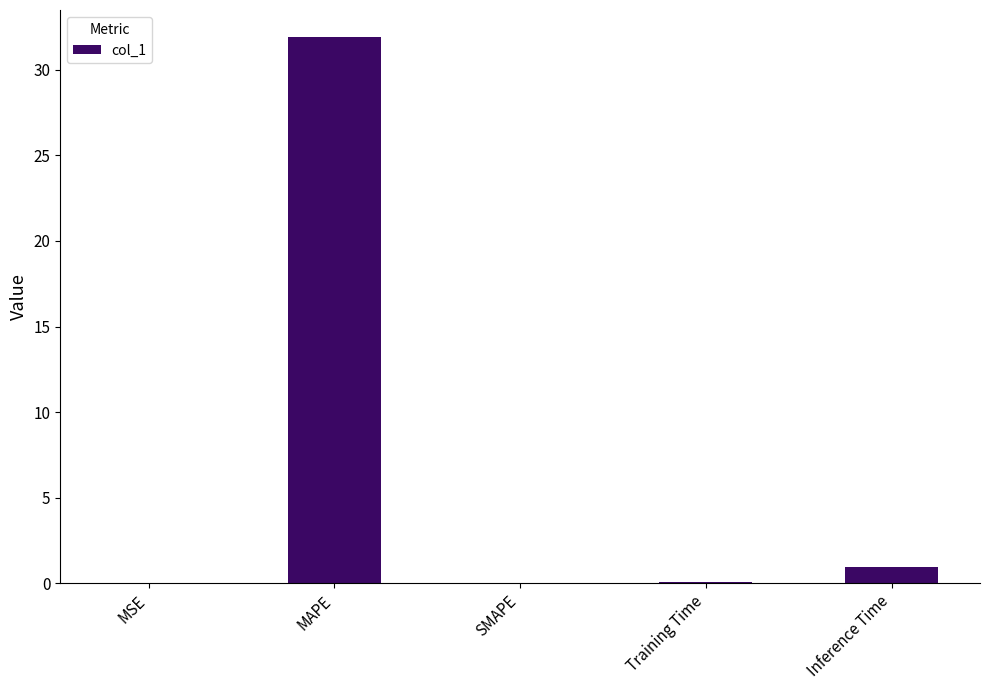

The chart shows a value of 1.0 at Inference Time. True or false?

True